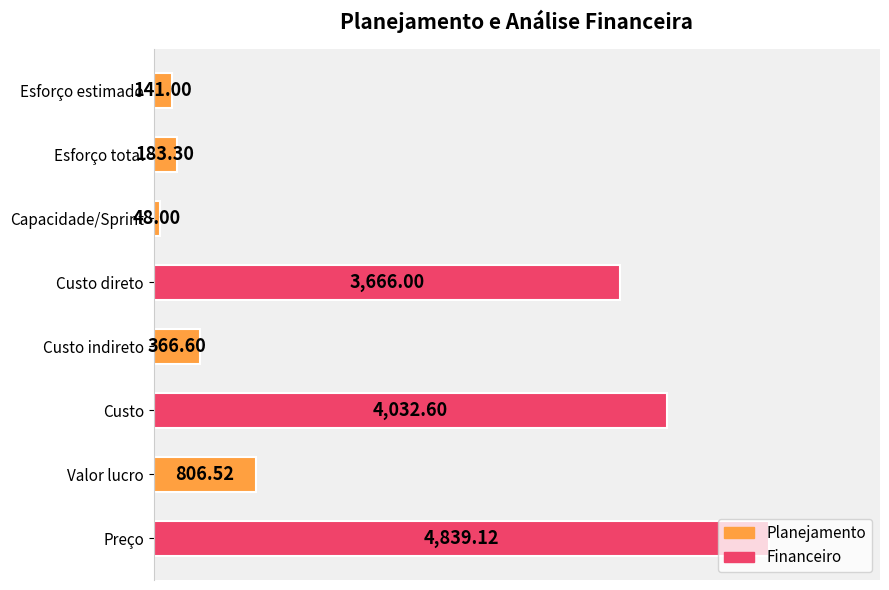

What value does the data have at Custo indireto?

366.6